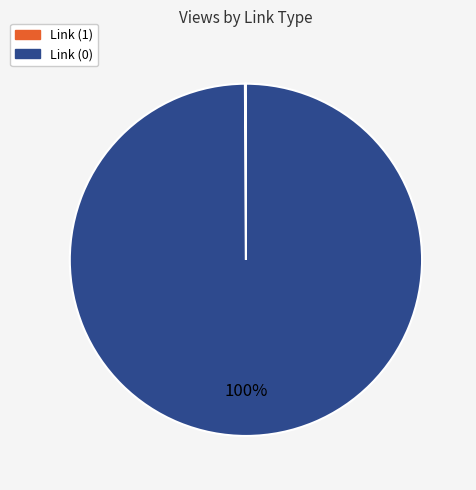

Is there any slice that represents more than half of the pie?

Yes